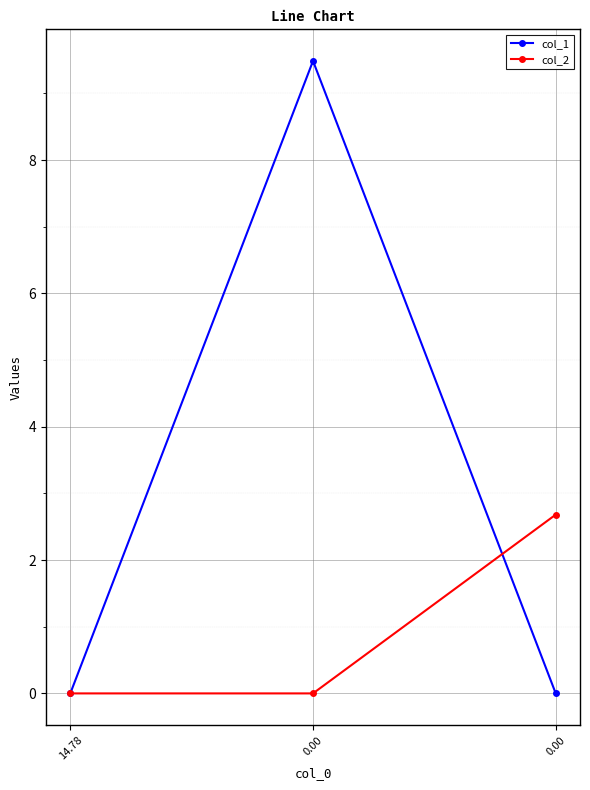

Between 14.78 and 0.00, which series saw the biggest shift?

col_2